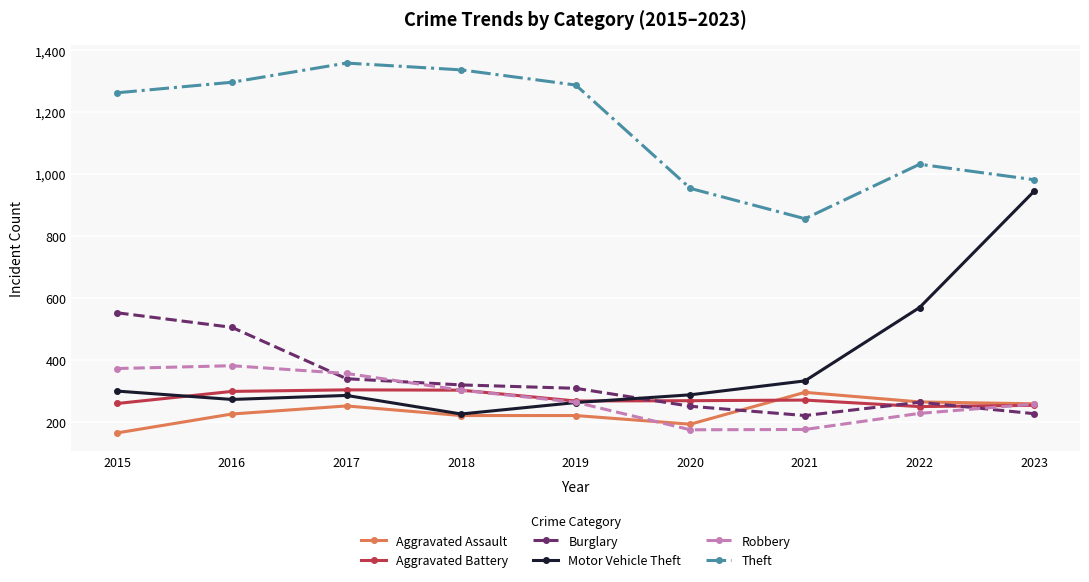

Which series has the largest range (max minus min)?

Motor Vehicle Theft